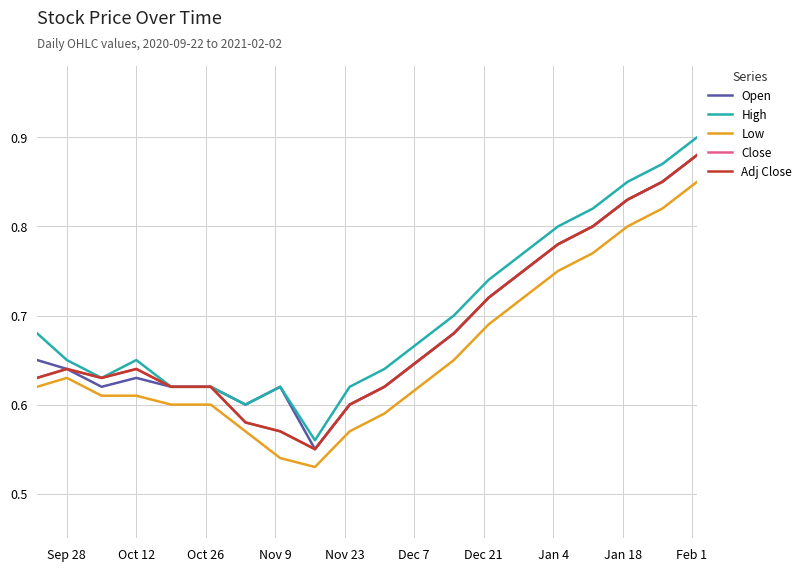

What is the difference between the second highest and minimum values in the Open series?

0.3